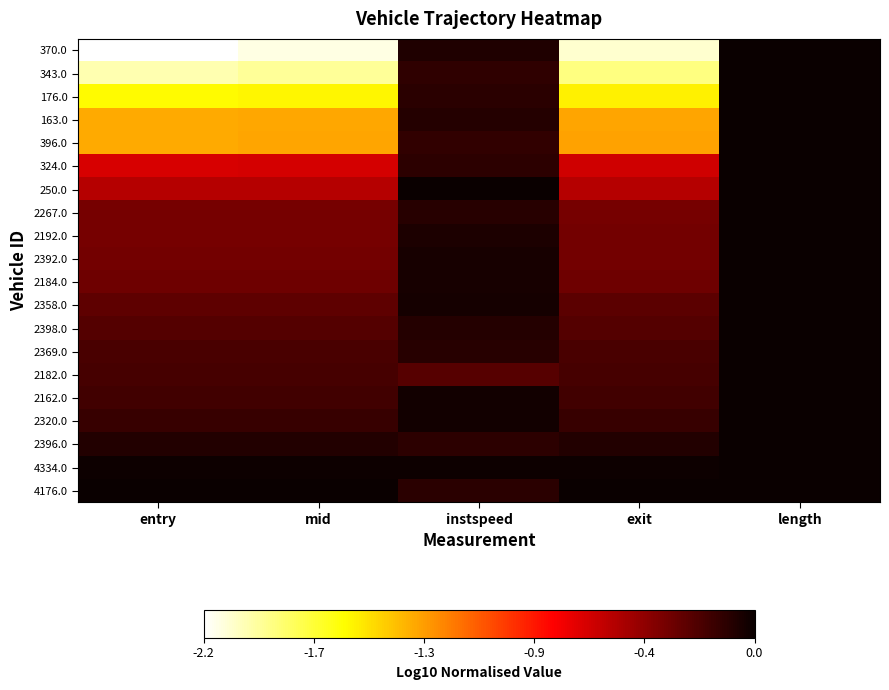

Reading left to right, transcribe all the data shown in this chart.

370.0: entry=-2.2	mid=-2.1	instspeed=-0.1	exit=-2.1	length=0.0
343.0: entry=-2.0	mid=-1.9	instspeed=-0.1	exit=-1.9	length=0.0
176.0: entry=-1.6	mid=-1.6	instspeed=-0.1	exit=-1.6	length=0.0
163.0: entry=-1.3	mid=-1.3	instspeed=-0.1	exit=-1.3	length=0.0
396.0: entry=-1.3	mid=-1.3	instspeed=-0.1	exit=-1.3	length=0.0
324.0: entry=-0.7	mid=-0.7	instspeed=-0.1	exit=-0.6	length=0.0
250.0: entry=-0.6	mid=-0.6	instspeed=0.0	exit=-0.6	length=0.0
2267.0: entry=-0.4	mid=-0.4	instspeed=-0.1	exit=-0.3	length=0.0
2192.0: entry=-0.3	mid=-0.3	instspeed=-0.1	exit=-0.3	length=0.0
2392.0: entry=-0.3	mid=-0.3	instspeed=-0.0	exit=-0.3	length=0.0
2184.0: entry=-0.3	mid=-0.3	instspeed=-0.0	exit=-0.3	length=0.0
2358.0: entry=-0.3	mid=-0.3	instspeed=-0.0	exit=-0.3	length=0.0
2398.0: entry=-0.2	mid=-0.2	instspeed=-0.1	exit=-0.2	length=0.0
2369.0: entry=-0.2	mid=-0.2	instspeed=-0.1	exit=-0.2	length=0.0
2182.0: entry=-0.2	mid=-0.2	instspeed=-0.3	exit=-0.2	length=0.0
2162.0: entry=-0.2	mid=-0.2	instspeed=-0.0	exit=-0.2	length=0.0
2320.0: entry=-0.2	mid=-0.2	instspeed=-0.0	exit=-0.2	length=0.0
2396.0: entry=-0.1	mid=-0.1	instspeed=-0.1	exit=-0.1	length=0.0
4334.0: entry=-0.0	mid=-0.0	instspeed=-0.0	exit=-0.0	length=0.0
4176.0: entry=0.0	mid=0.0	instspeed=-0.1	exit=0.0	length=0.0